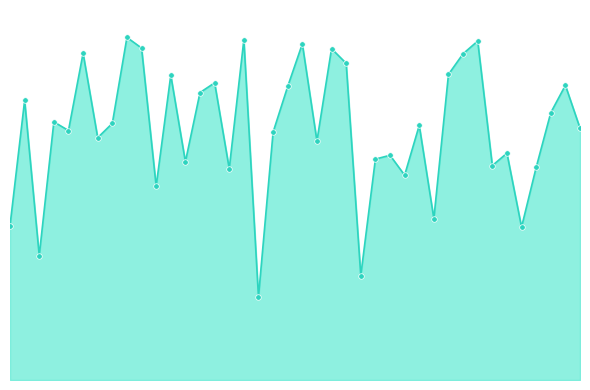

Is this an area chart (filled region under the line)?

Yes